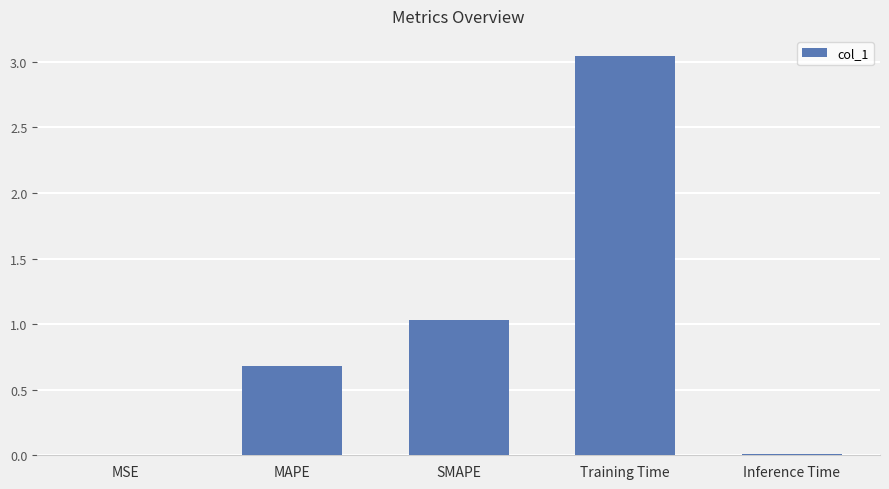

Does the chart contain stacked bars?

No